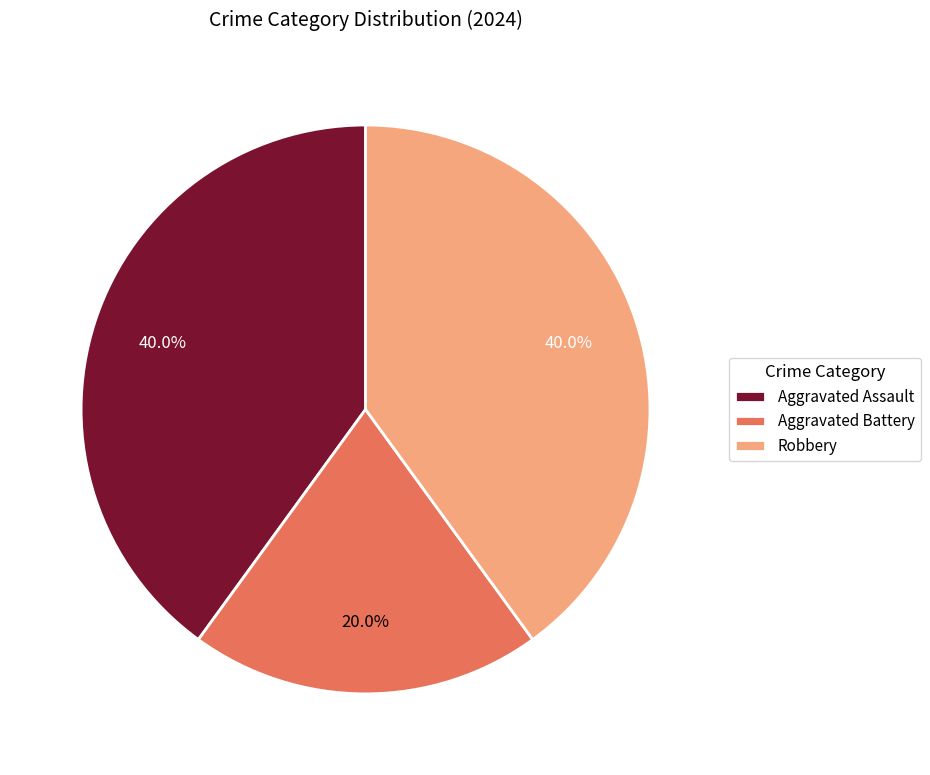

Is there any slice that represents more than half of the pie?

No